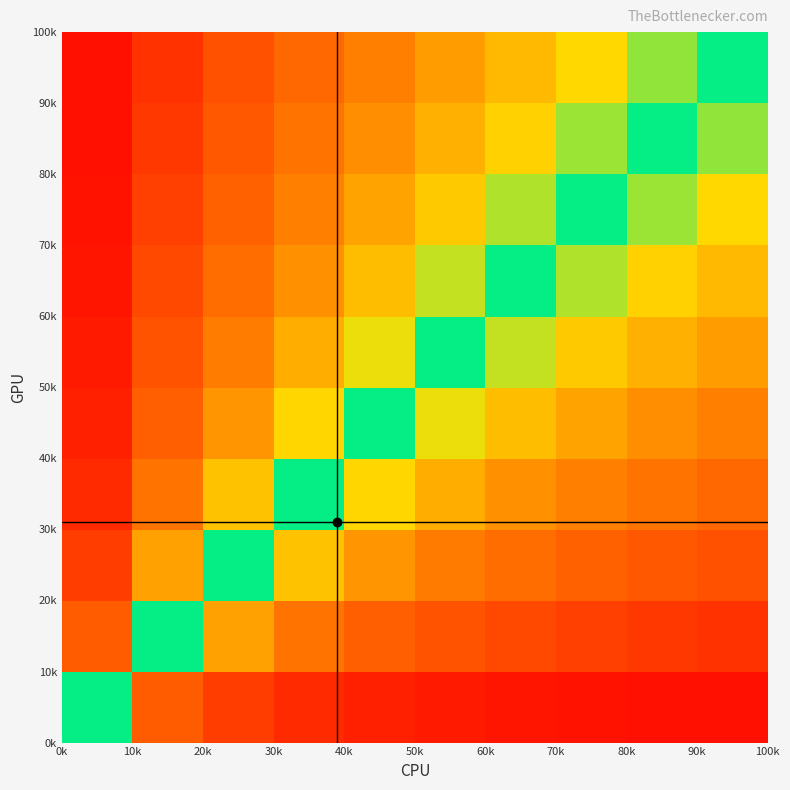

How many categories are shown in the chart?

10